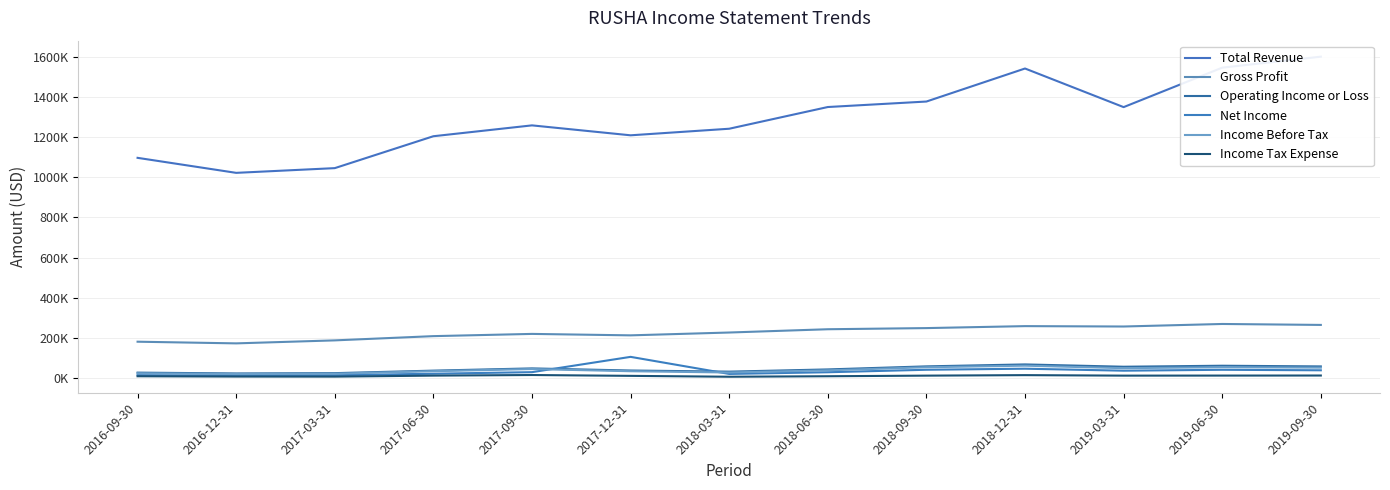

Reading left to right, extract all data points from this chart.

Total Revenue: 2016-09-30=1096000	2016-12-31=1021300	2017-03-31=1044800	2017-06-30=1203500	2017-09-30=1257500	2017-12-31=1208100	2018-03-31=1240800	2018-06-30=1348800	2018-09-30=1376100	2018-12-31=1540400	2019-03-31=1348300	2019-06-30=1544600	2019-09-30=1599300
Gross Profit: 2016-09-30=181300	2016-12-31=173000	2017-03-31=187900	2017-06-30=209000	2017-09-30=220100	2017-12-31=212900	2018-03-31=227000	2018-06-30=243300	2018-09-30=249000	2018-12-31=258800	2019-03-31=256900	2019-06-30=269500	2019-09-30=264800
Operating Income or Loss: 2016-09-30=27500	2016-12-31=23400	2017-03-31=24900	2017-06-30=37400	2017-09-30=48500	2017-12-31=38000	2018-03-31=32400	2018-06-30=43400	2018-09-30=58600	2018-12-31=68300	2019-03-31=56800	2019-06-30=61800	2019-09-30=58400
Net Income: 2016-09-30=14900	2016-12-31=12500	2017-03-31=14500	2017-06-30=22000	2017-09-30=29800	2017-12-31=105900	2018-03-31=21000	2018-06-30=29400	2018-09-30=41700	2018-12-31=47000	2019-03-31=37100	2019-06-30=41600	2019-09-30=39100
Income Before Tax: 2016-09-30=24300	2016-12-31=20400	2017-03-31=22100	2017-06-30=34600	2017-09-30=45300	2017-12-31=34400	2018-03-31=28100	2018-06-30=38900	2018-09-30=54200	2018-12-31=62000	2019-03-31=49600	2019-06-30=54400	2019-09-30=52200
Income Tax Expense: 2016-09-30=9400	2016-12-31=7900	2017-03-31=7600	2017-06-30=12600	2017-09-30=15600	2017-12-31=11400	2018-03-31=7000	2018-06-30=9500	2018-09-30=12500	2018-12-31=15000	2019-03-31=12500	2019-06-30=12800	2019-09-30=13100